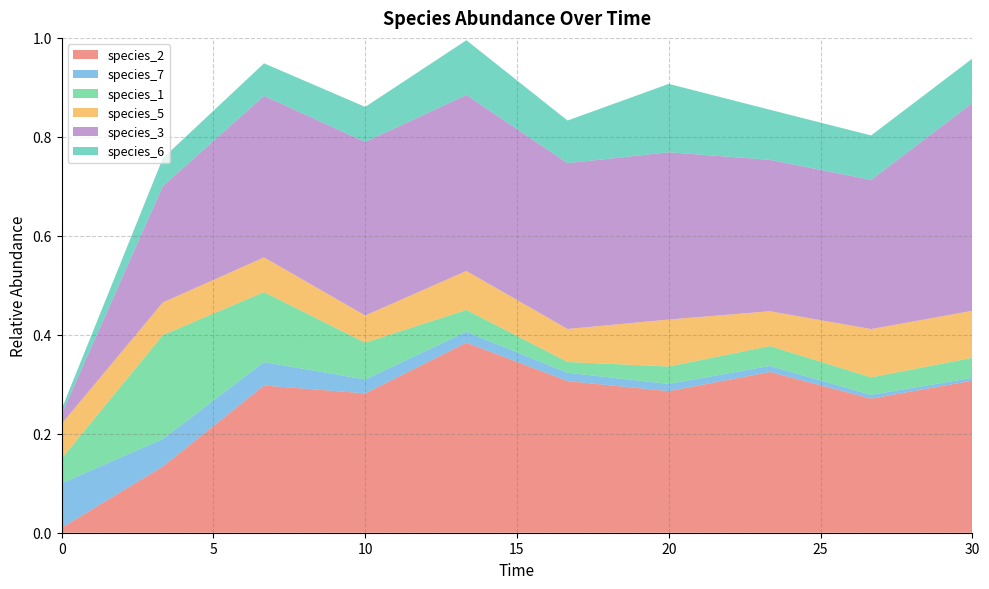

Reading right to left, list all the values displayed in this chart.

species_2: 0.3	0.3	0.3	0.3	0.3	0.4	0.3	0.3	0.1	0.0
species_7: 0.0	0.0	0.0	0.0	0.0	0.0	0.0	0.0	0.1	0.1
species_1: 0.0	0.0	0.0	0.0	0.0	0.0	0.1	0.1	0.2	0.1
species_5: 0.1	0.1	0.1	0.1	0.1	0.1	0.1	0.1	0.1	0.1
species_3: 0.4	0.3	0.3	0.3	0.3	0.4	0.4	0.3	0.2	0.0
species_6: 0.1	0.1	0.1	0.1	0.1	0.1	0.1	0.1	0.1	0.0